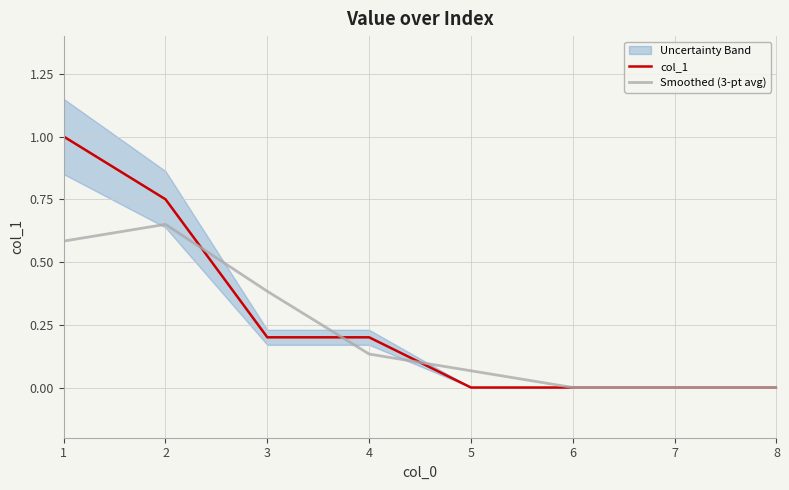

What is the difference between the col_1 values at 8 and 1?

1.0